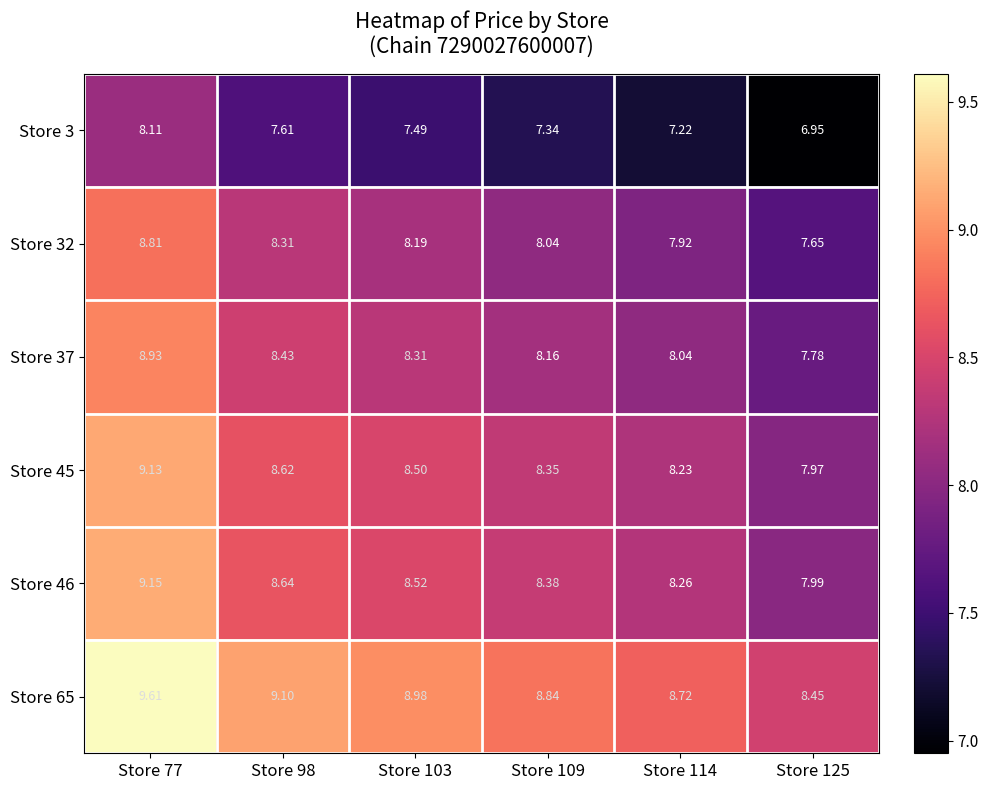

At Store 77, list the series in order from largest to smallest.

Store 65, Store 46, Store 45, Store 37, Store 32, Store 3